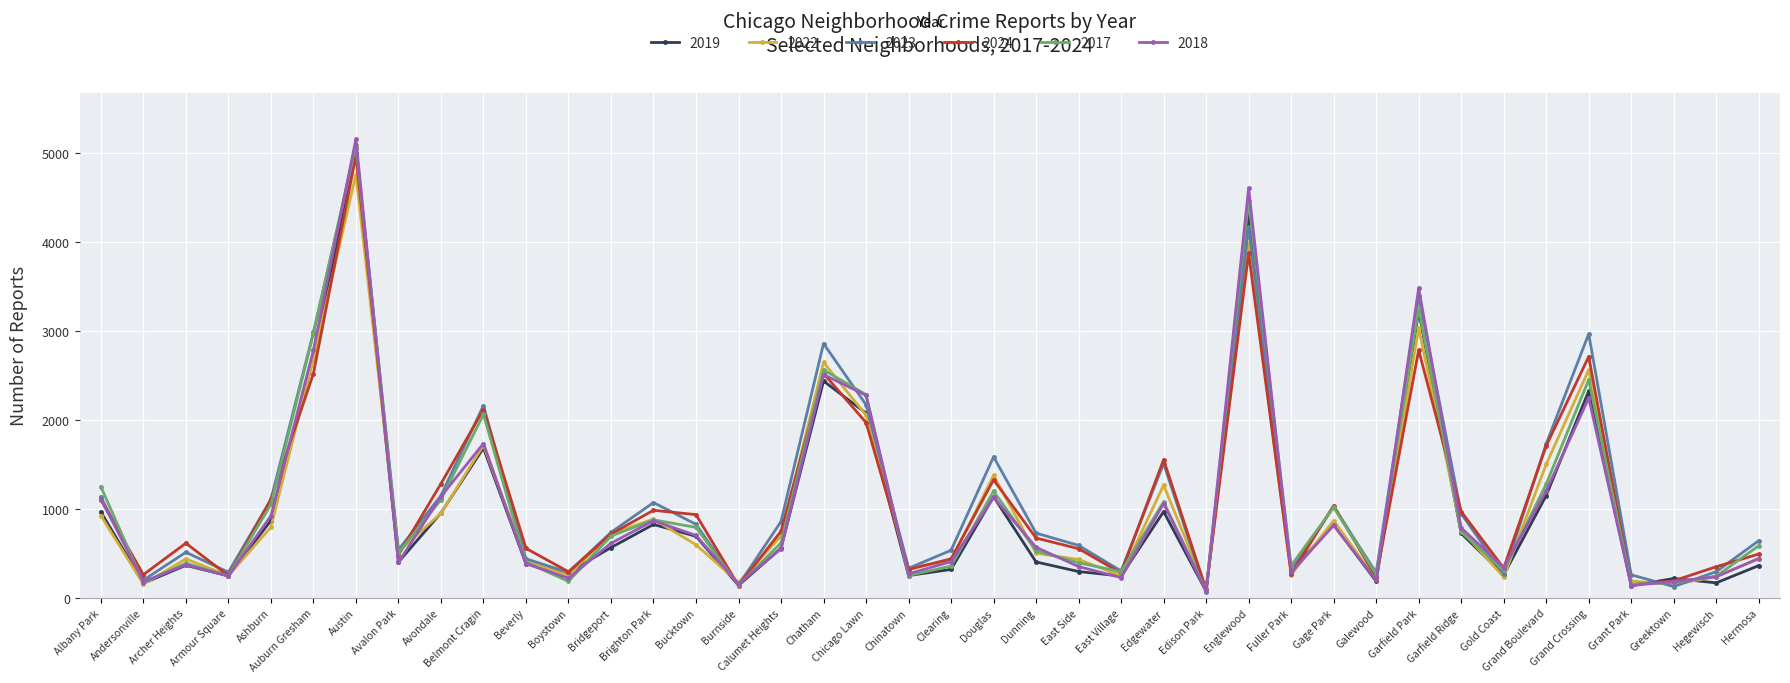

What is the label of the 13th point from the right?

Englewood